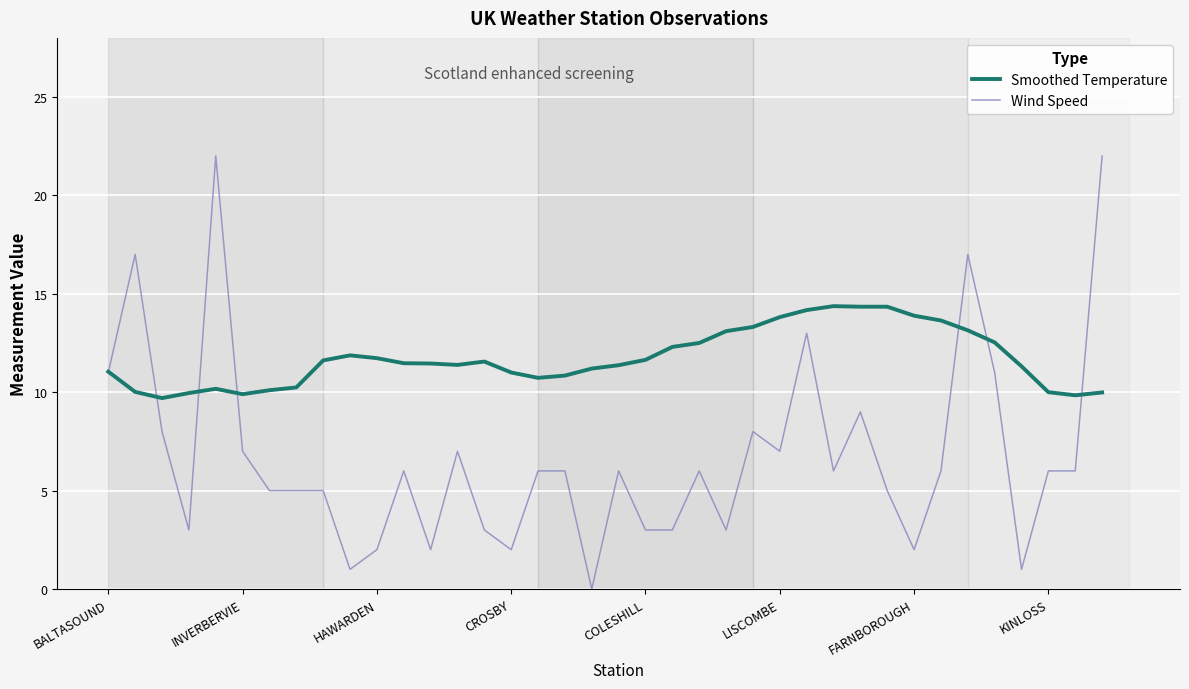

Which series ends up on top after the final intersection of Smoothed Temperature and Wind Speed?

Wind Speed